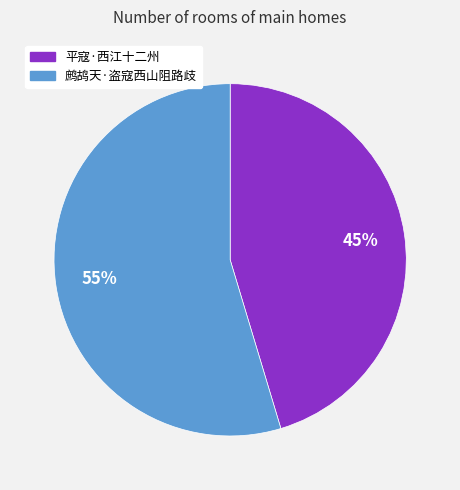

Which slice is the largest?

鹧鸪天·盗寇西山阻路歧